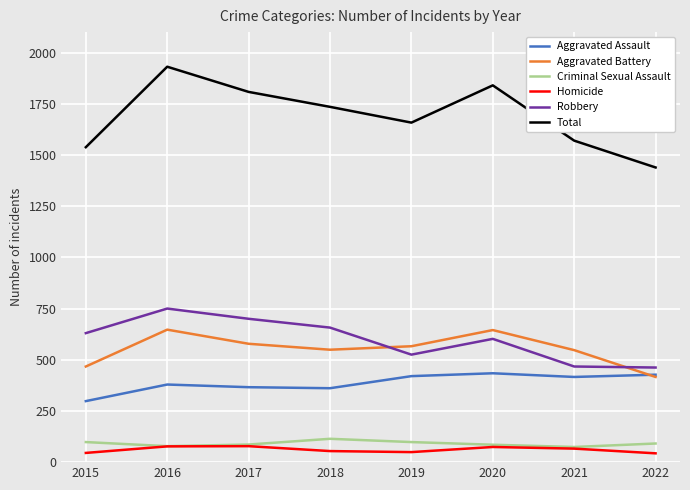

True or false: Homicide has a value of 54 at 2018.

True